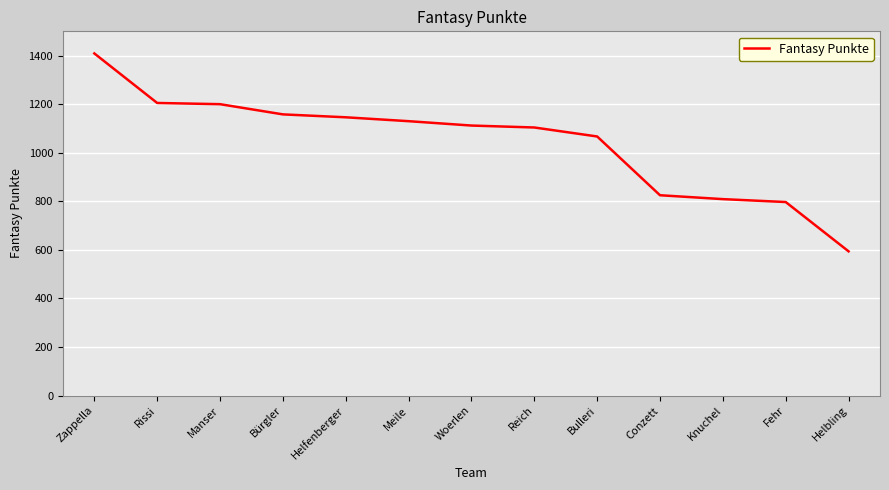

The value at Helbling is 594. True or false?

True